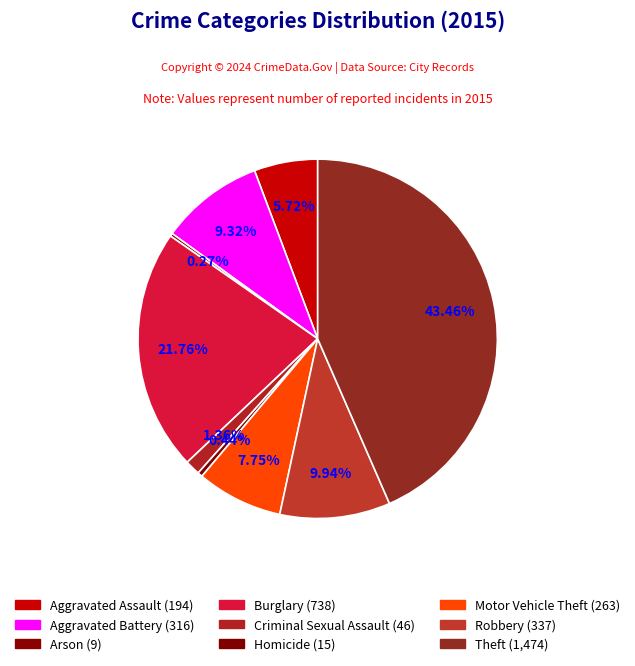

Approximately how many times larger is the value at Criminal Sexual Assault compared to Aggravated Battery?

0.1